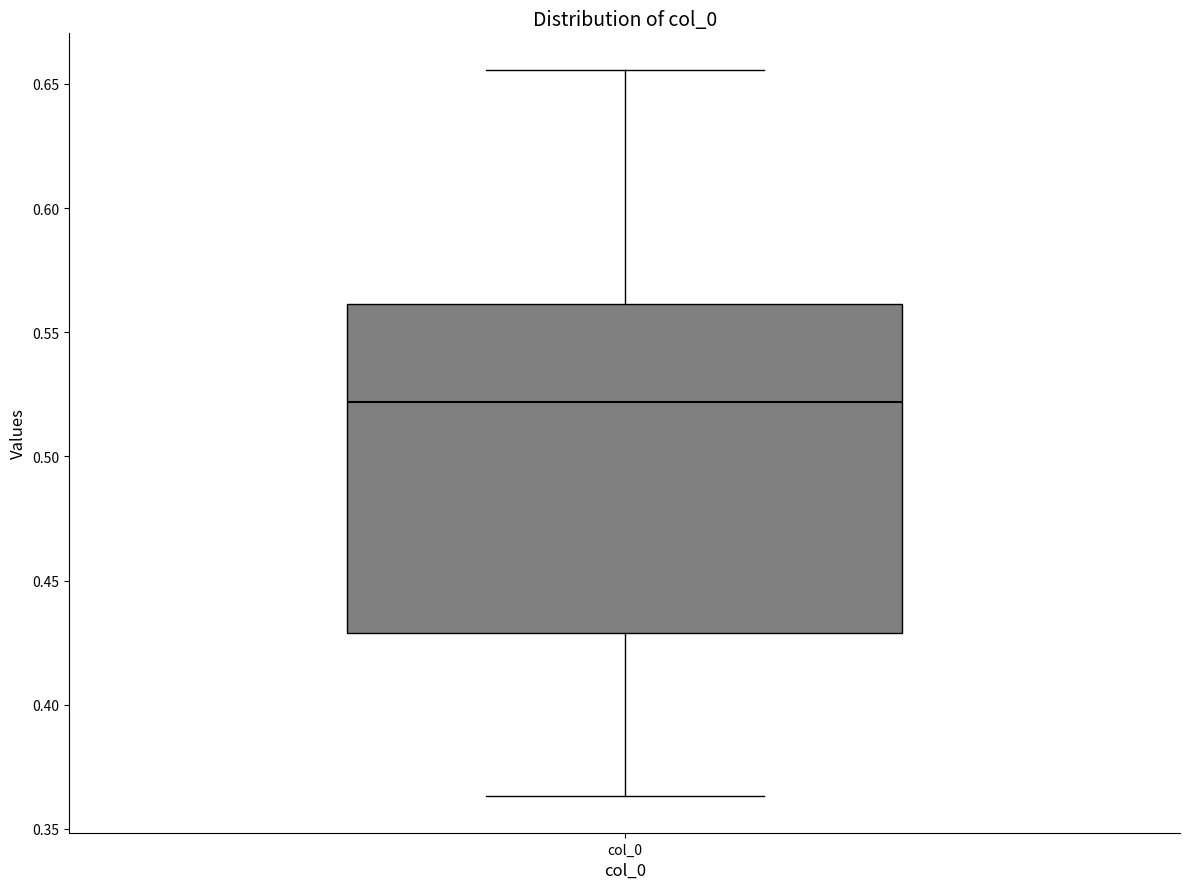

Read this box plot against the y-axis: the position of the median line, the range covered by the box, and the ends of both whiskers. The values are not printed on the chart, so give them approximately, as read against the axis.

median 0.520, box 0.430 to 0.560, whiskers 0.365 to 0.655